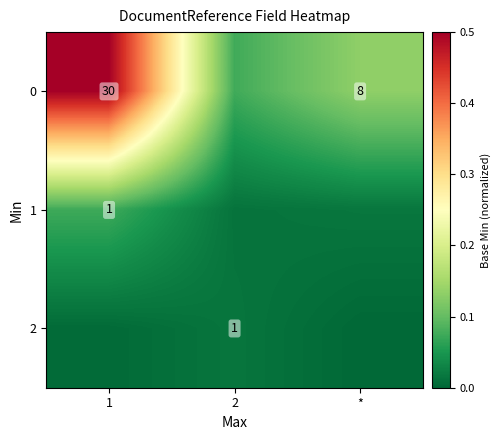

At which category is the sum across all series the highest?

1